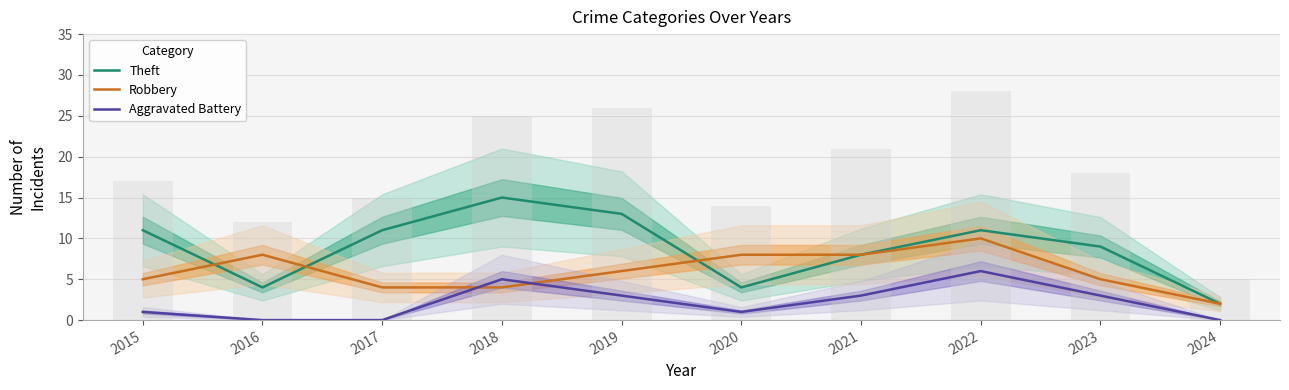

List the labels in order of Aggravated Battery value, smallest first.

2016, 2017, 2024, 2015, 2020, 2019, 2021, 2023, 2018, 2022